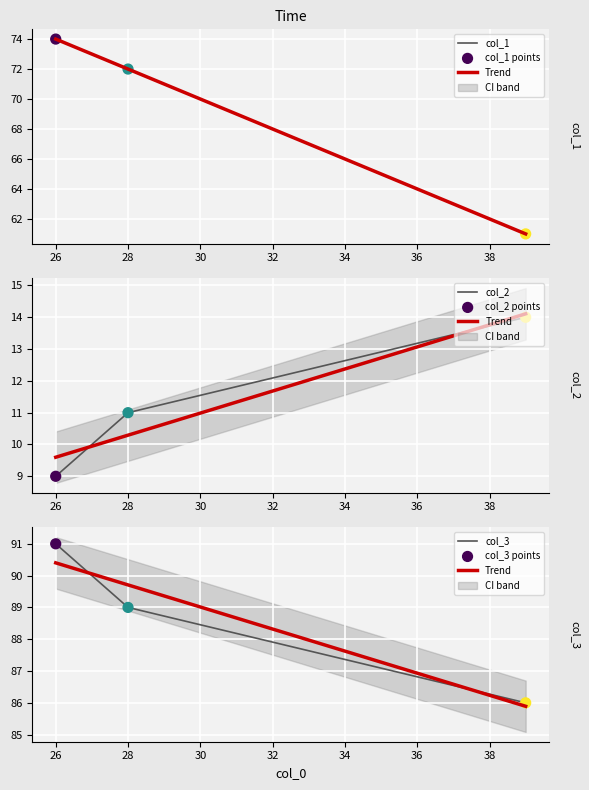

Is the value of col_2 at 26 greater than the value of col_1 at 26?

No